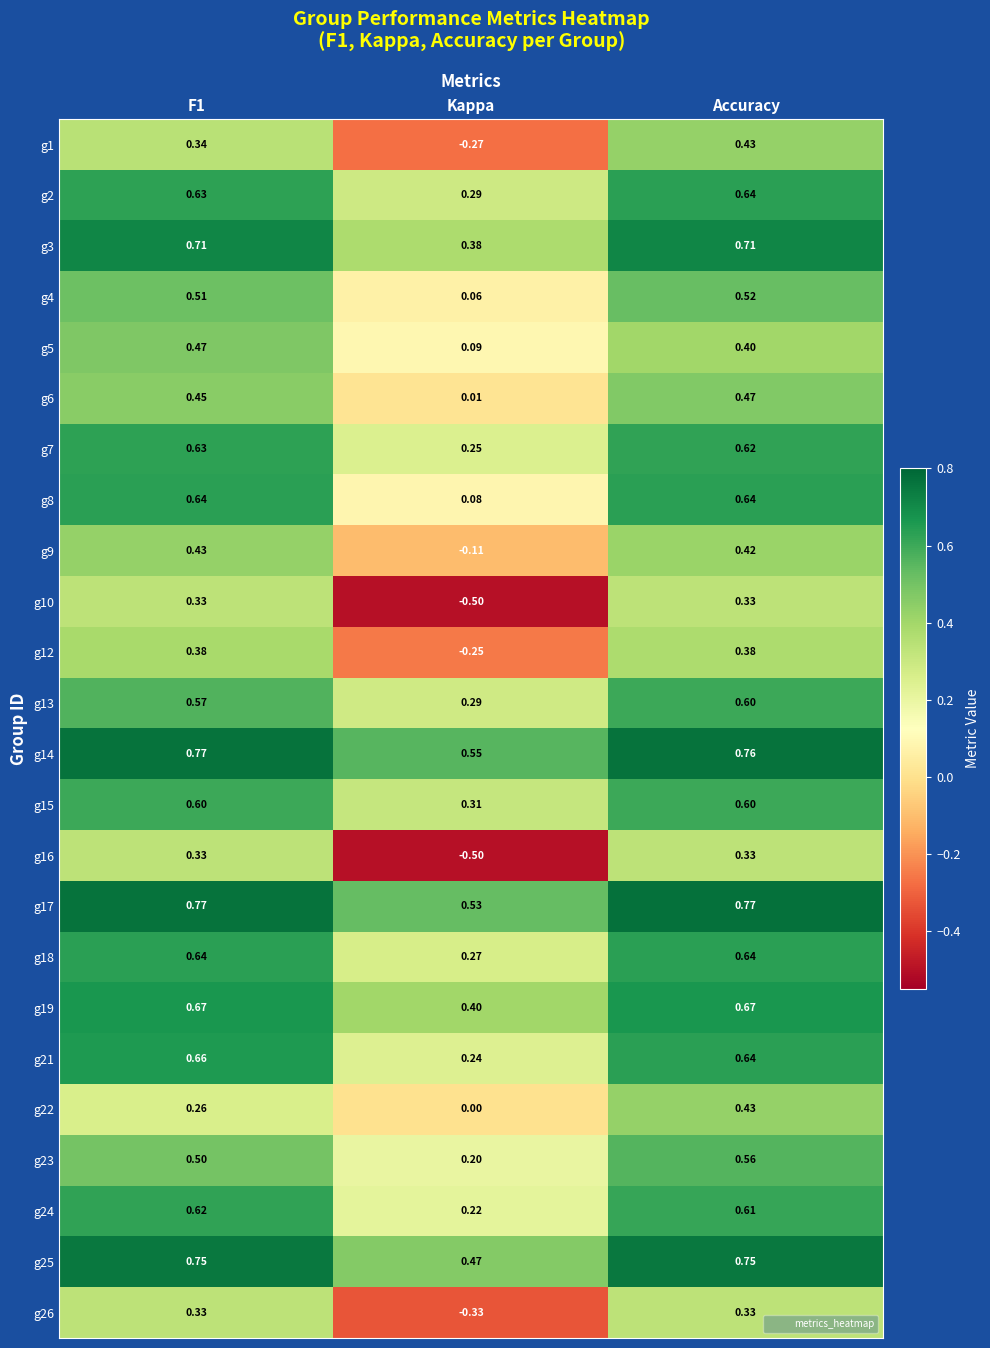

At which label does g17 reach its minimum?

Kappa